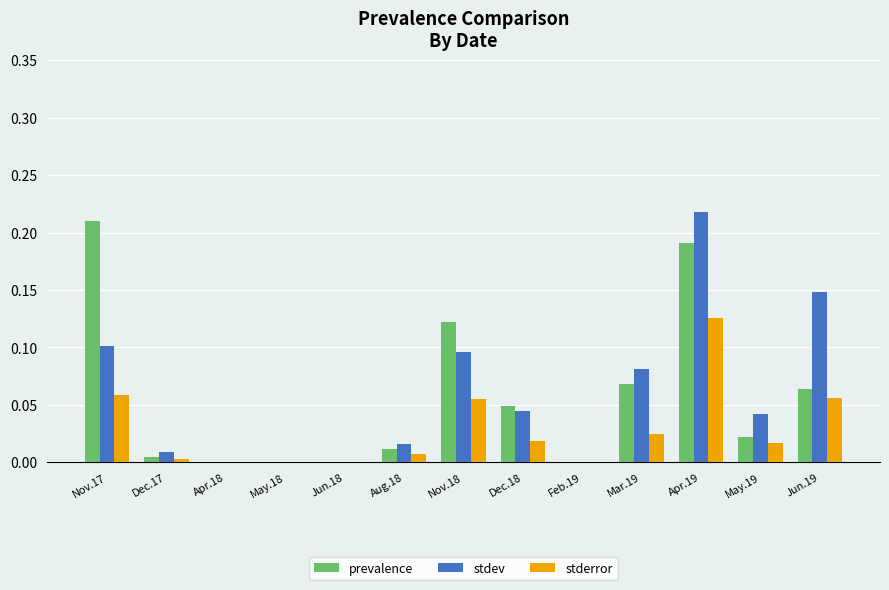

Which series changed the most between Nov.17 and Dec.18?

prevalence